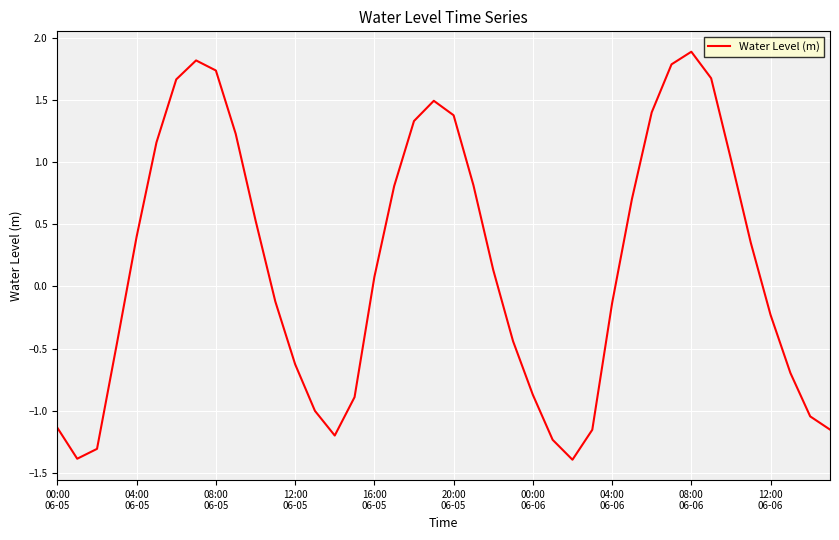

Does the chart display data point markers on the line(s)?

No